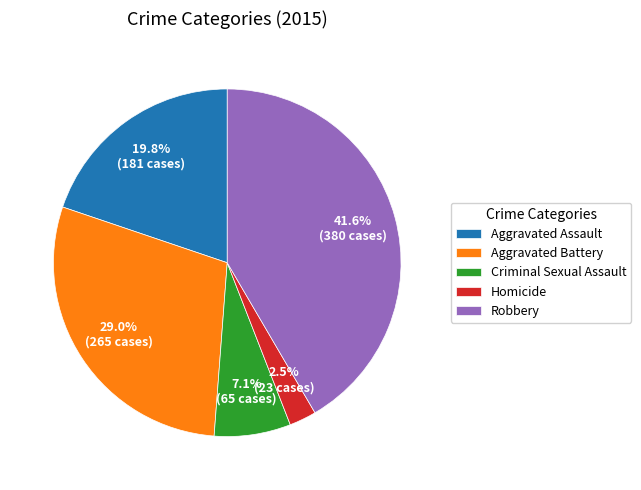

What is the ratio of the value at Criminal Sexual Assault to the value at Homicide?

2.8